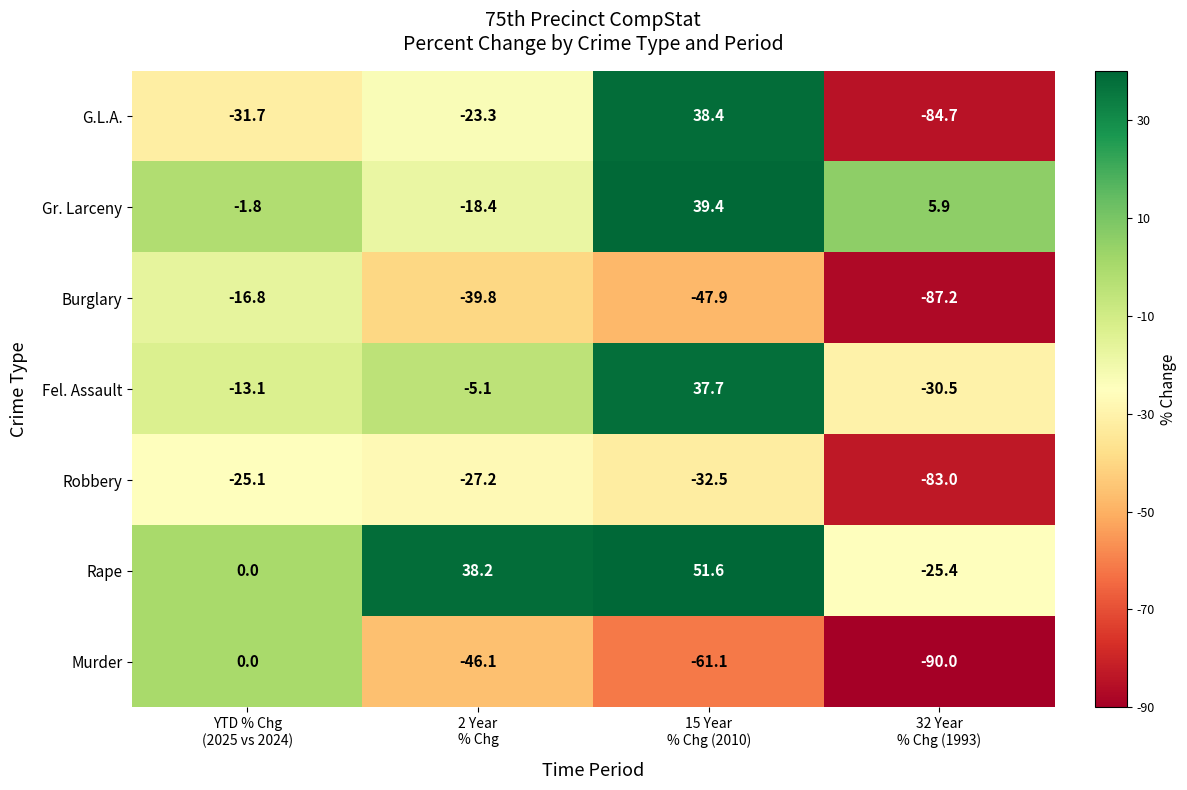

Which series changed the most between 2 Year
% Chg and 15 Year
% Chg (2010)?

G.L.A.